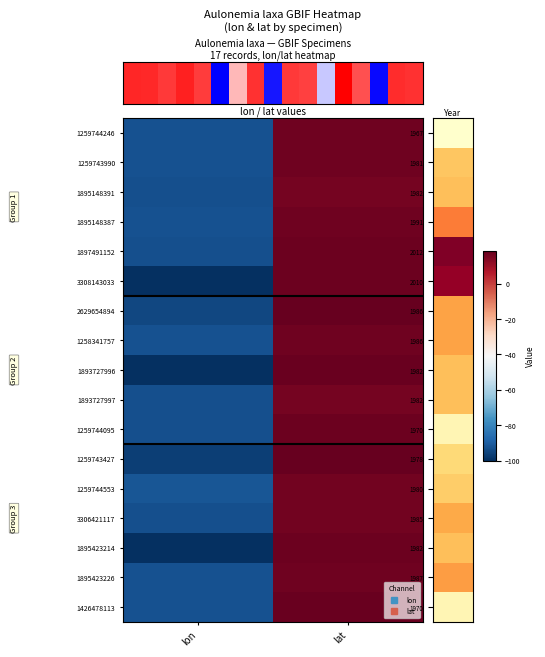

What is the sum of the 1897491152 values at 1 and 0?

-75.8